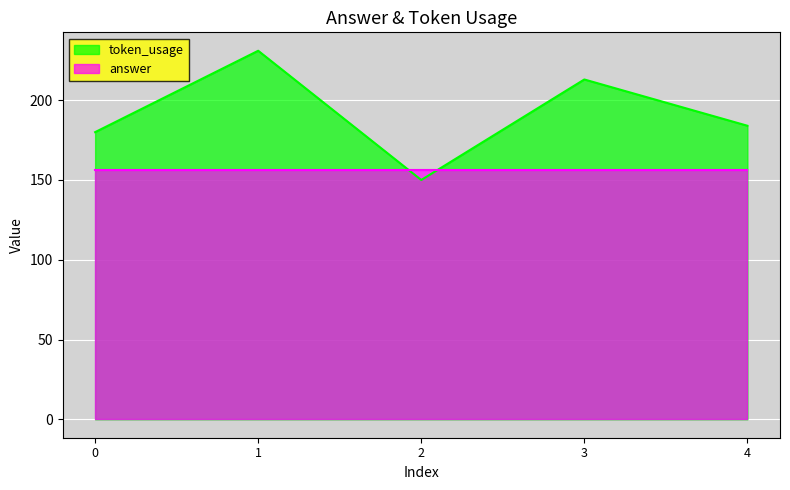

At which label does the data first exceed 184?

1